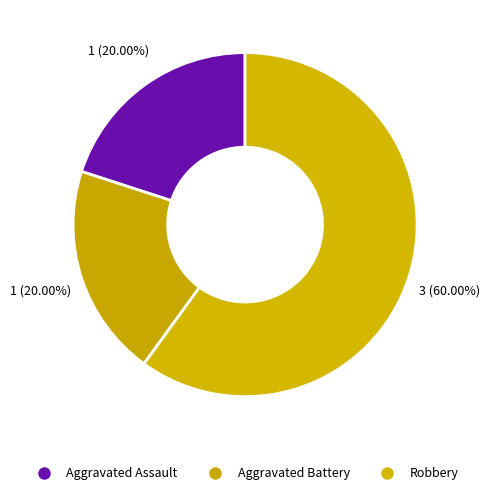

How many slices are in this pie chart?

3